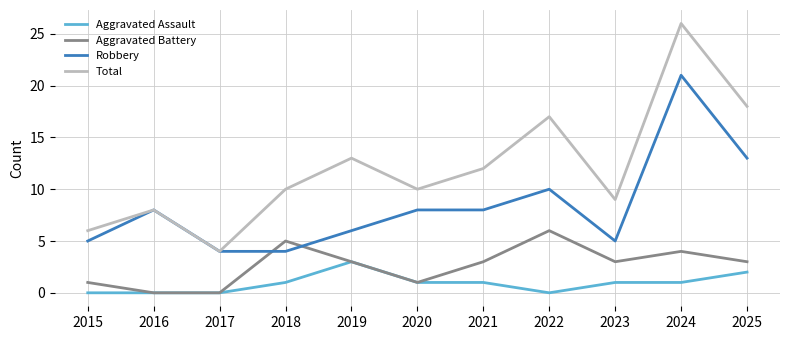

What are all the series names shown in the legend?

Aggravated Assault, Aggravated Battery, Robbery, Total